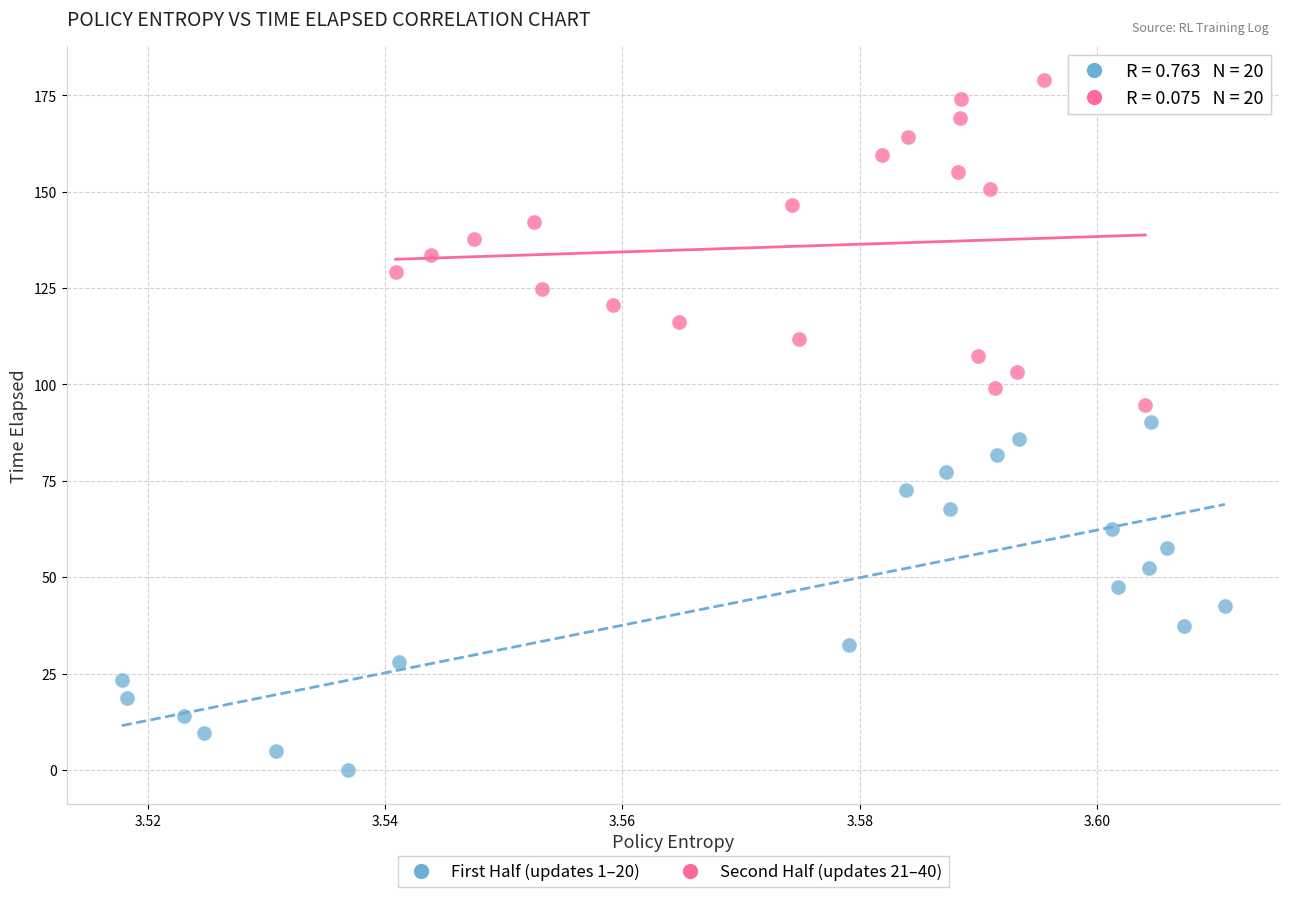

Which series reaches the maximum Y coordinate?

Second Half (updates 21–40)